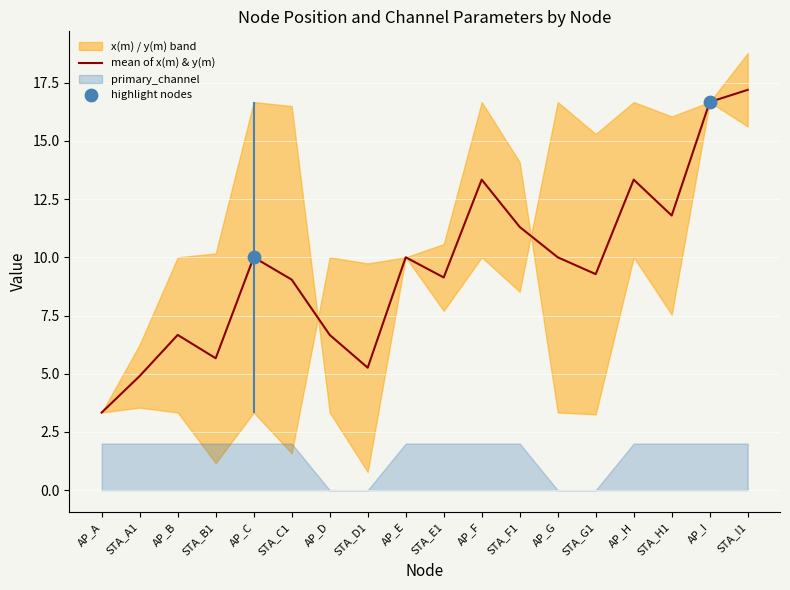

At how many categories does at least one series exceed 12?

10